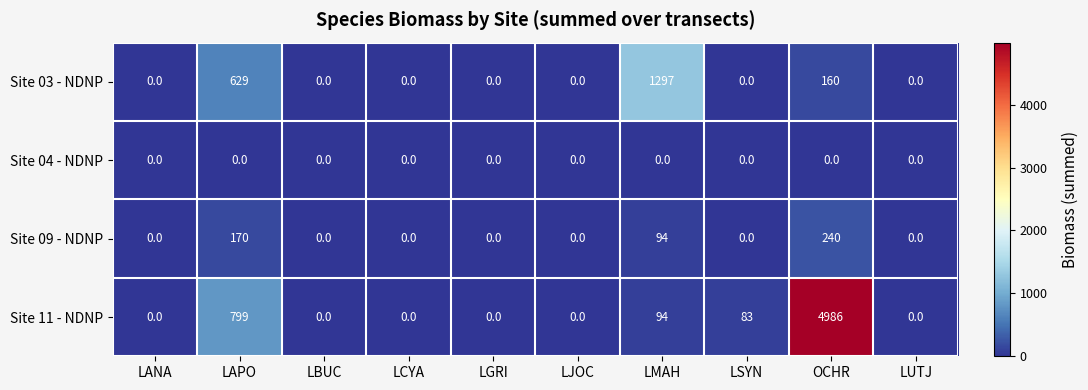

How many distinct data groups are displayed?

4